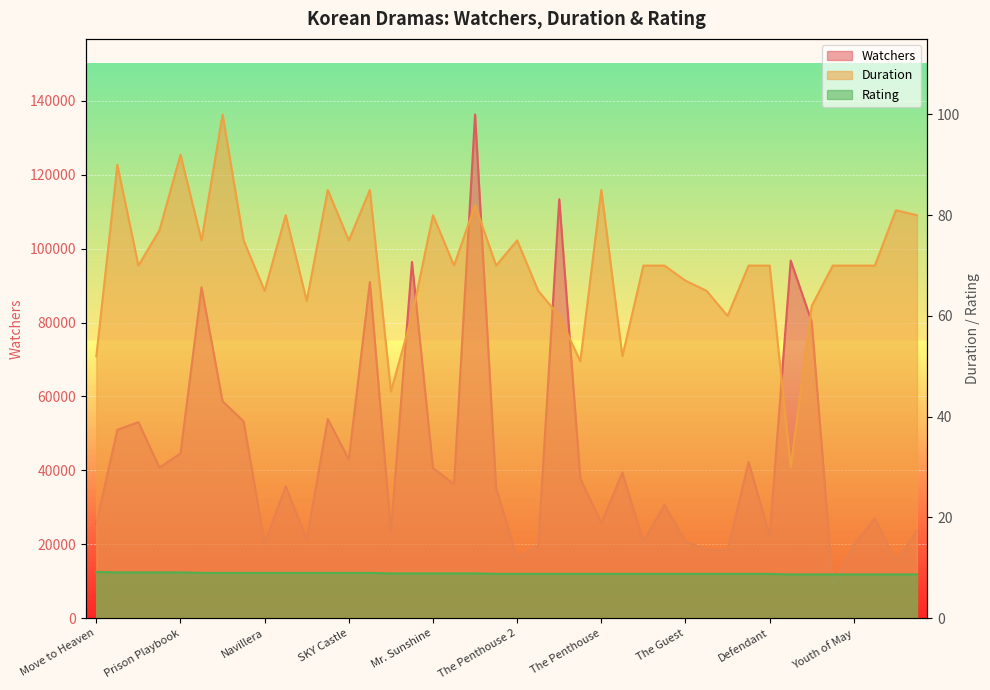

Is the value of Rating at Crash Landing on You greater than the value of Duration at Arthdal Chronicles?

No